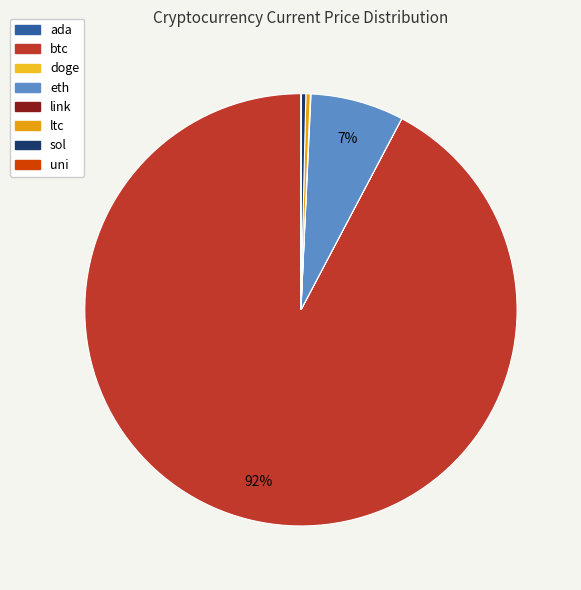

What percentage do btc and eth together represent?

99.3%